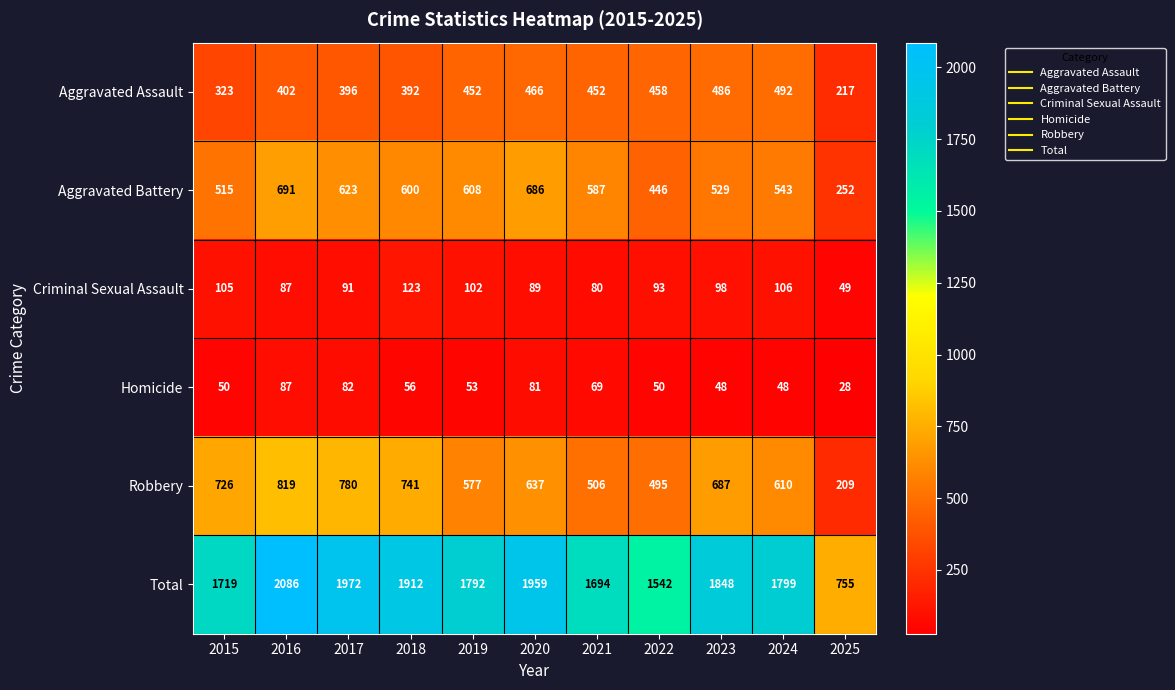

Which series has the largest total across all categories?

Total